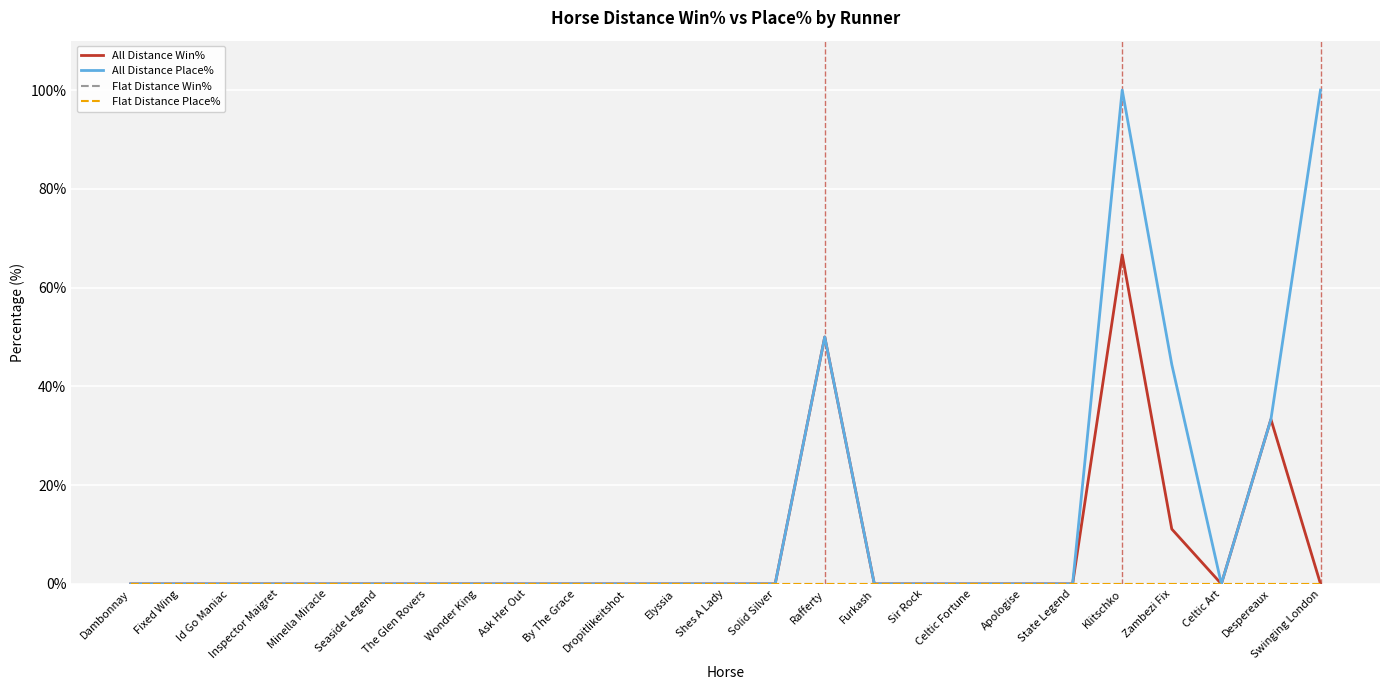

Reading right to left, list all the values displayed in this chart.

All Distance Win%: 0.0	33.3	0.0	11.1	66.7	0.0	0.0	0.0	0.0	0.0	50.0	0.0	0.0	0.0	0.0	0.0	0.0	0.0	0.0	0.0	0.0	0.0	0.0	0.0	0.0
All Distance Place%: 100.0	33.3	0.0	44.4	100.0	0.0	0.0	0.0	0.0	0.0	50.0	0.0	0.0	0.0	0.0	0.0	0.0	0.0	0.0	0.0	0.0	0.0	0.0	0.0	0.0
Flat Distance Win%: 0.0	0.0	0.0	0.0	0.0	0.0	0.0	0.0	0.0	0.0	0.0	0.0	0.0	0.0	0.0	0.0	0.0	0.0	0.0	0.0	0.0	0.0	0.0	0.0	0.0
Flat Distance Place%: 0.0	0.0	0.0	0.0	0.0	0.0	0.0	0.0	0.0	0.0	0.0	0.0	0.0	0.0	0.0	0.0	0.0	0.0	0.0	0.0	0.0	0.0	0.0	0.0	0.0